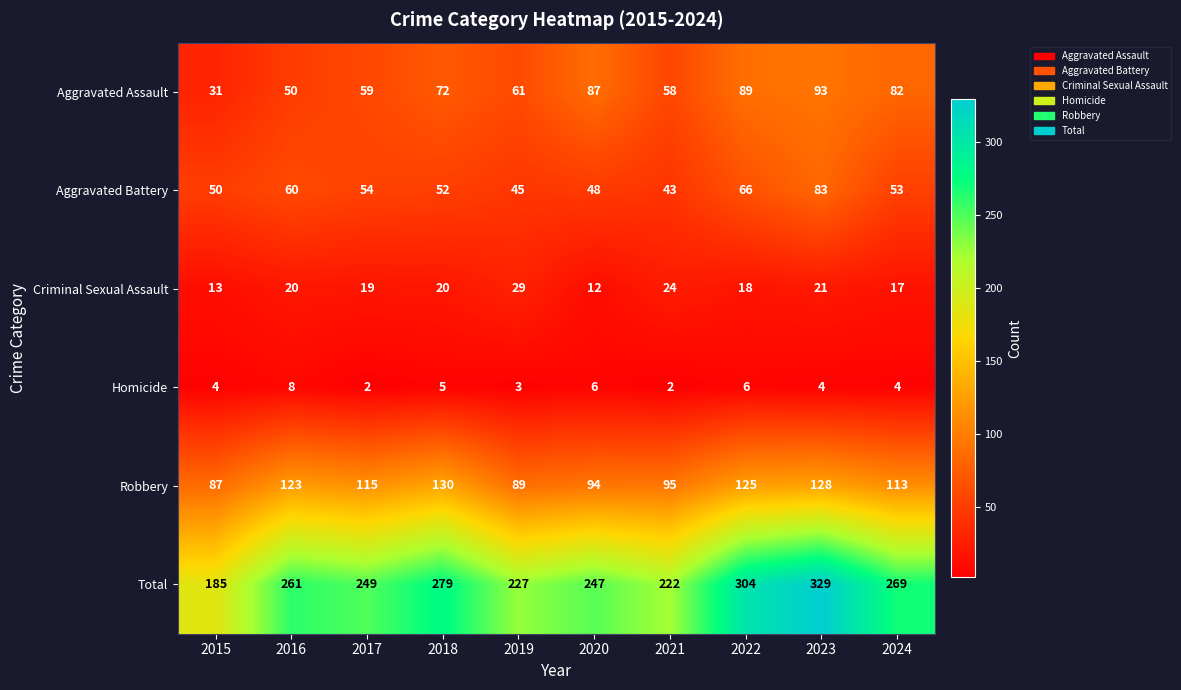

Rank the series by their maximum value, from highest to lowest.

Total, Robbery, Aggravated Assault, Aggravated Battery, Criminal Sexual Assault, Homicide